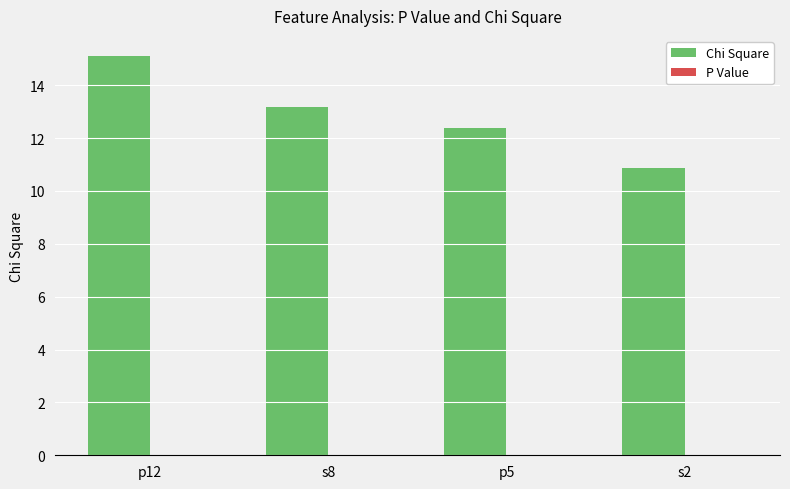

What is the maximum value shown in the chart?

15.1